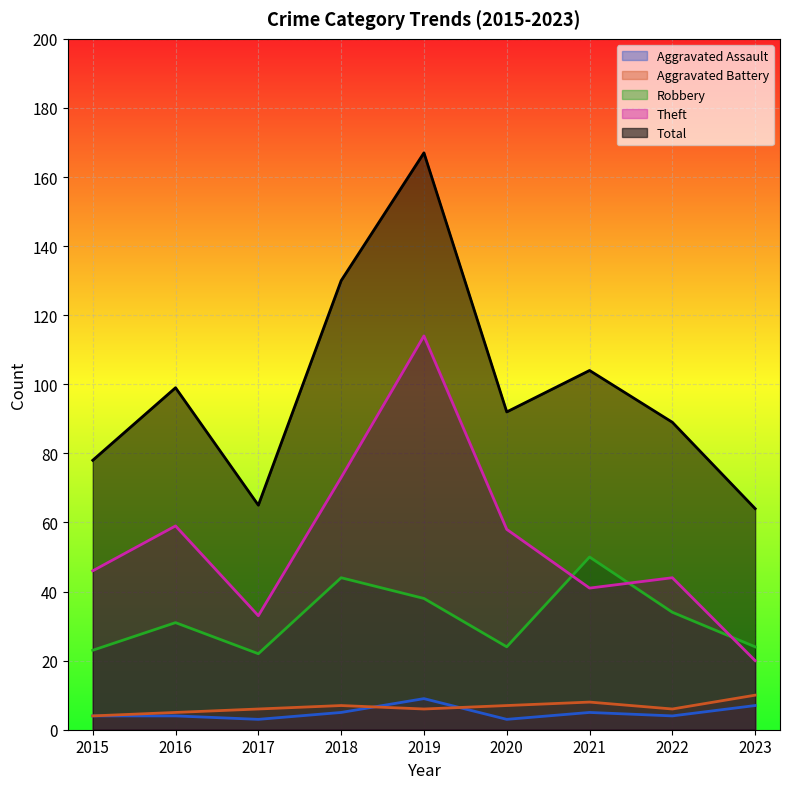

Where is Total nearest to the value 115?

2021